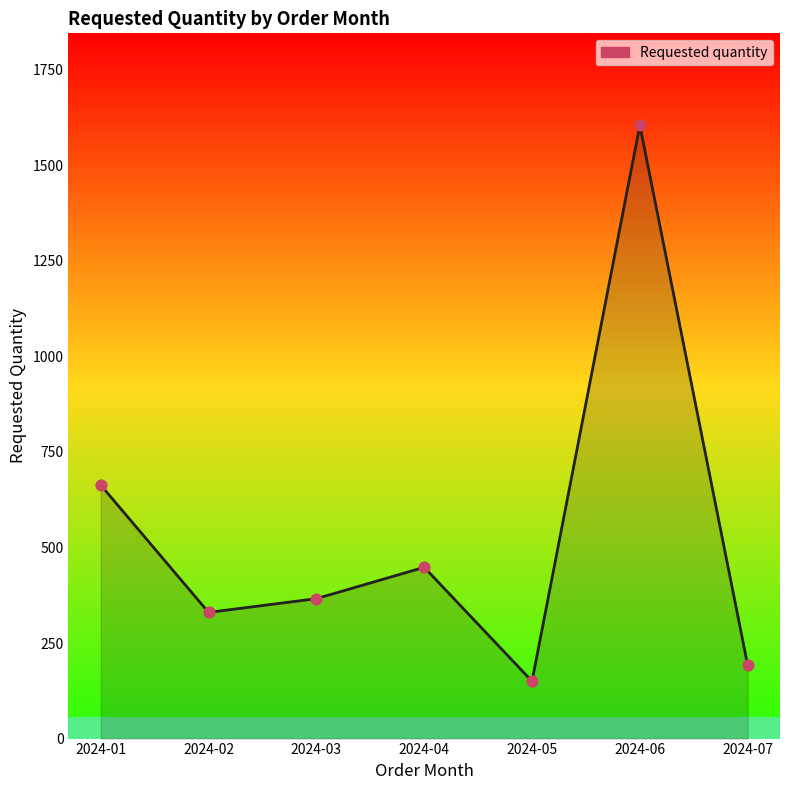

Approximately how many times larger is the value at 2024-03 compared to 2024-06?

0.2